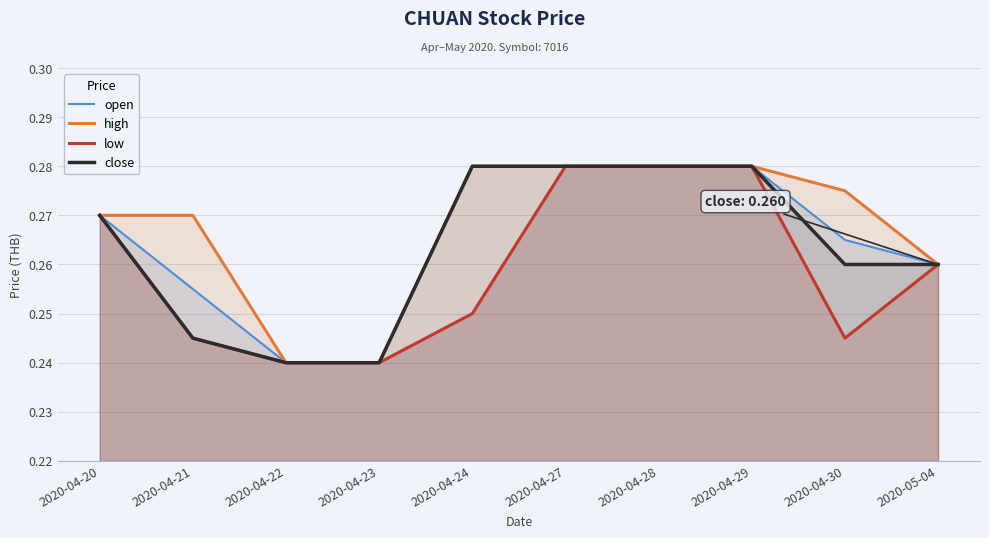

At how many categories does at least one series exceed 0?

10